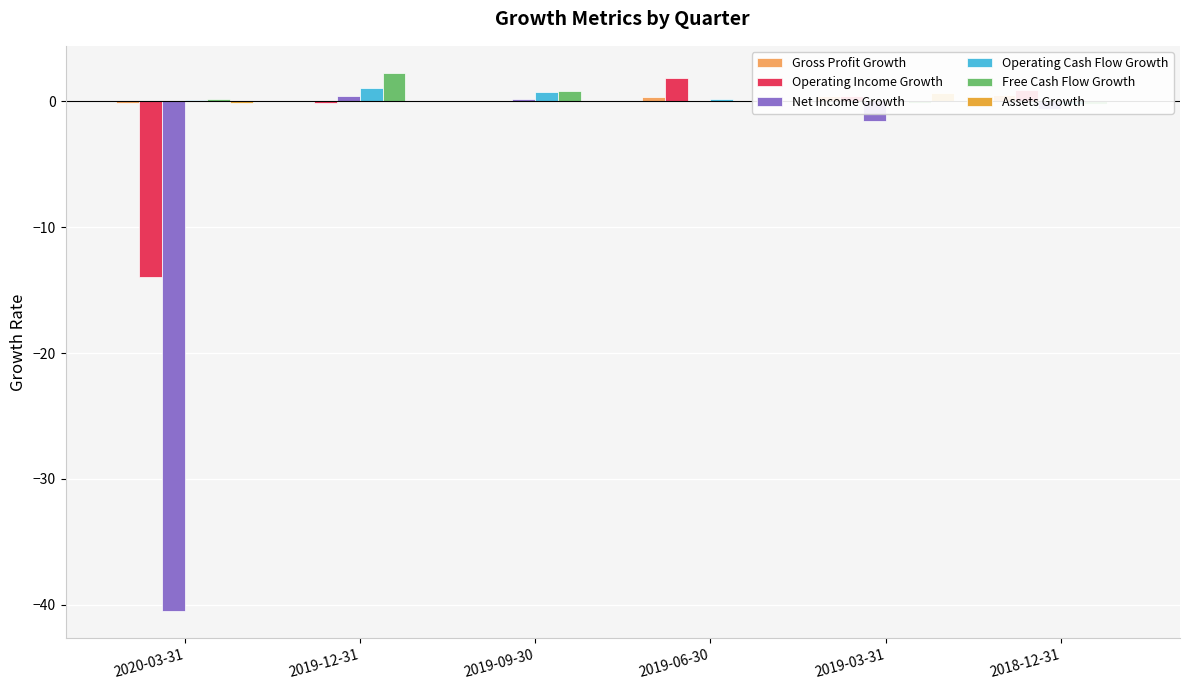

Rank the series by their maximum value, from lowest to highest.

Net Income Growth, Gross Profit Growth, Assets Growth, Operating Cash Flow Growth, Operating Income Growth, Free Cash Flow Growth